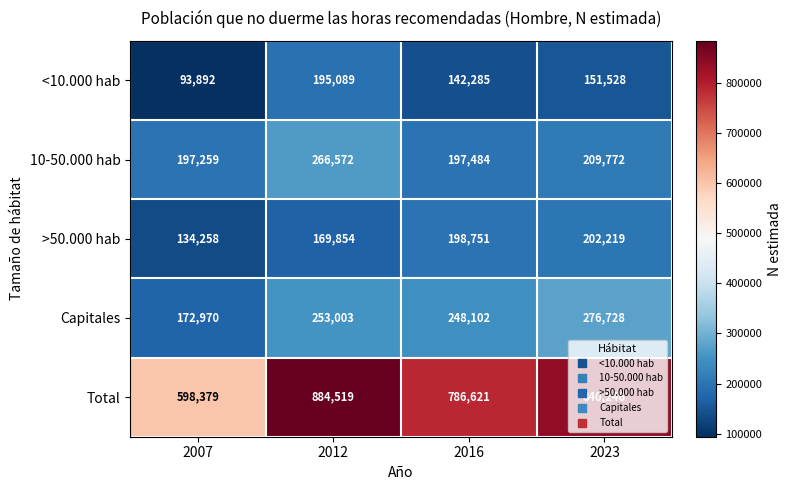

What is the difference between the >50.000 hab values at 2016 and 2012?

28897